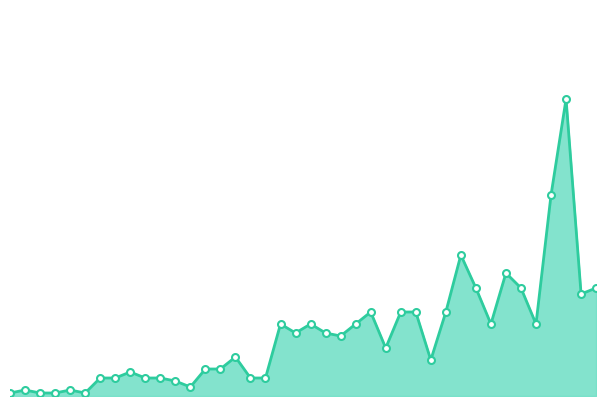

At which label is the value closest to 50?

25